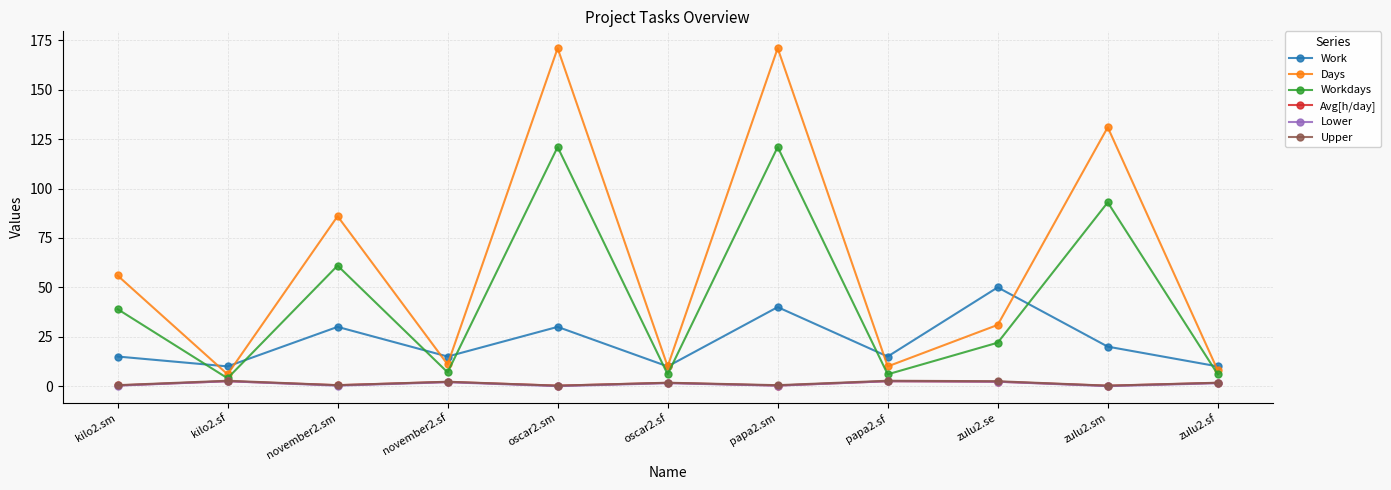

How many categories are shown in the chart?

11